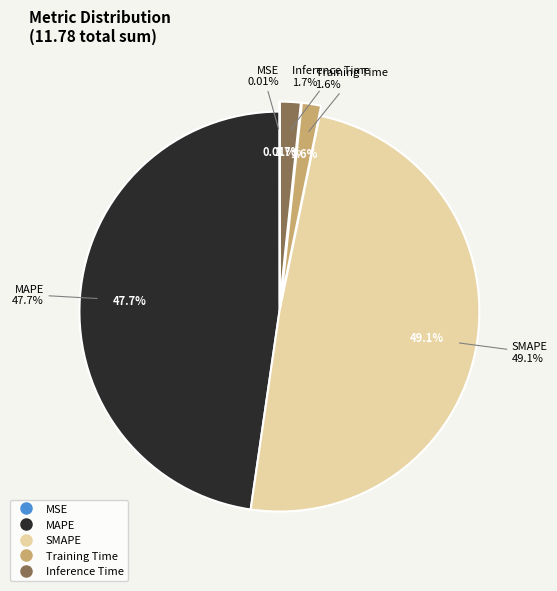

Rank the categories by value from lowest to highest.

MSE, Training Time, Inference Time, MAPE, SMAPE